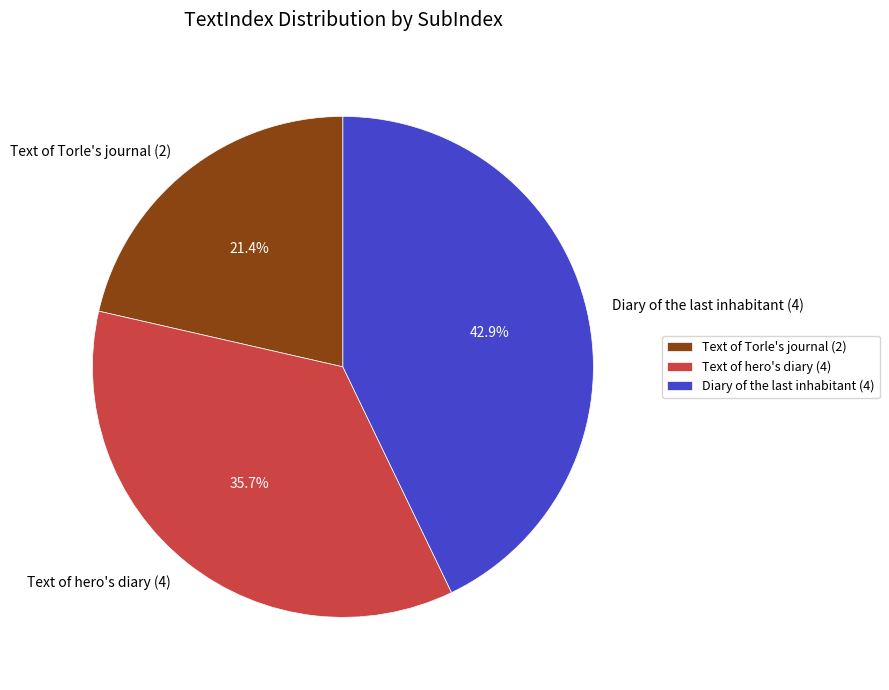

What is the ratio of the value at Text of Torle's journal (2) to the value at Text of hero's diary (4)?

0.6